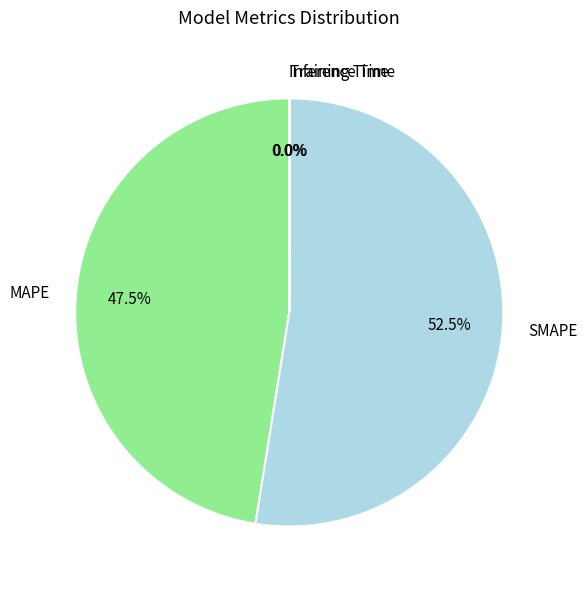

True or false: MAPE accounts for 59% of the total.

False